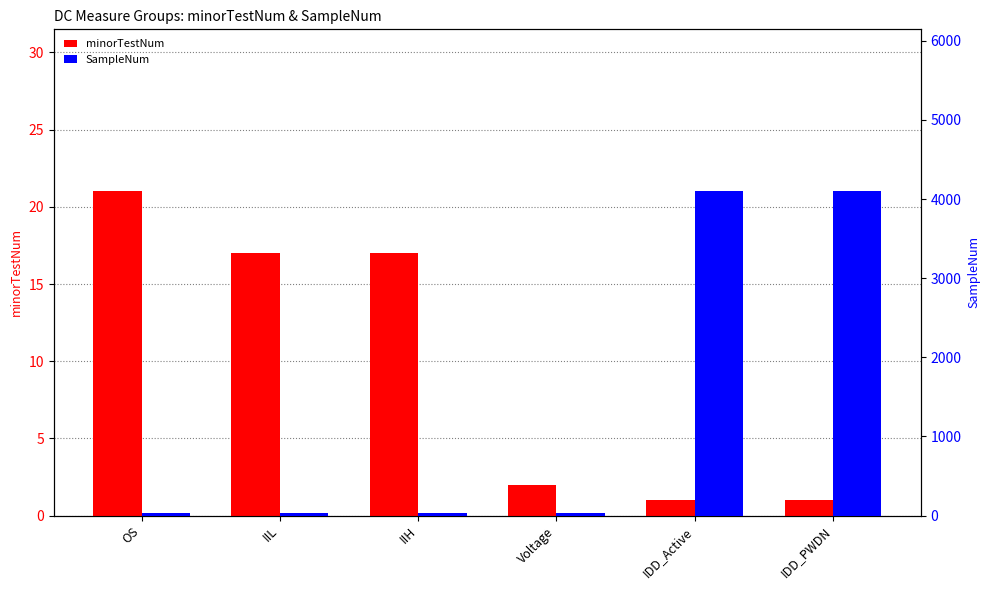

How many bars are there in total?

12